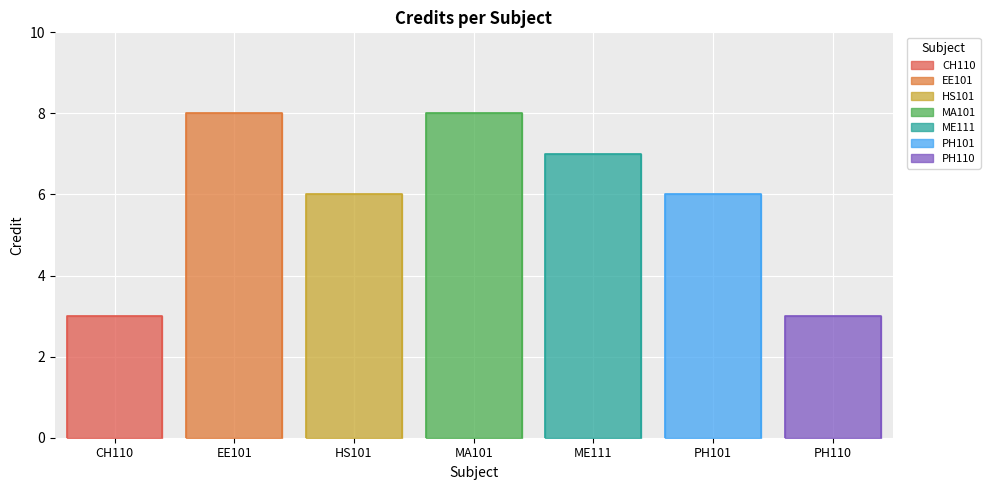

What is the sum of all values?

41